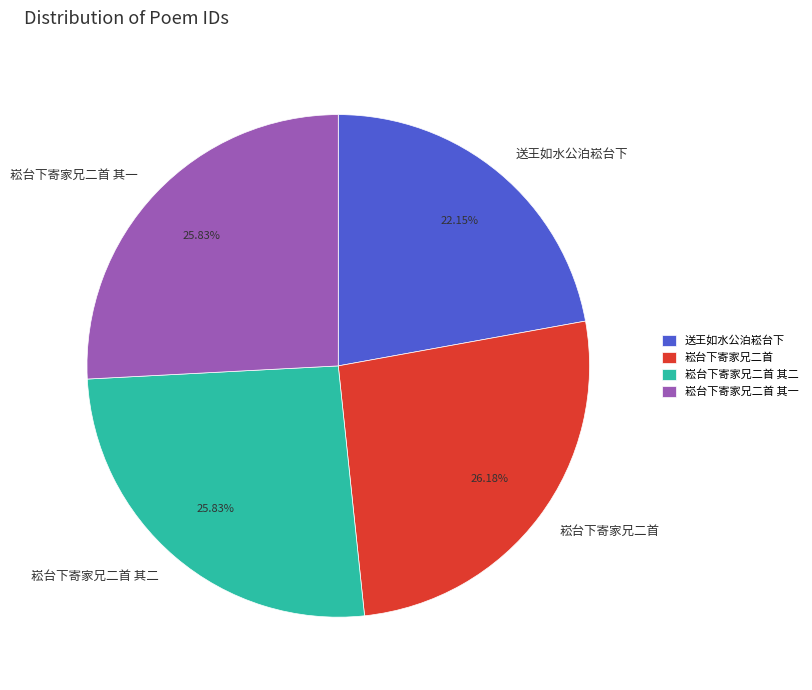

Do 送王如水公泊崧台下 and 崧台下寄家兄二首 其一 together represent more than half of the pie?

No